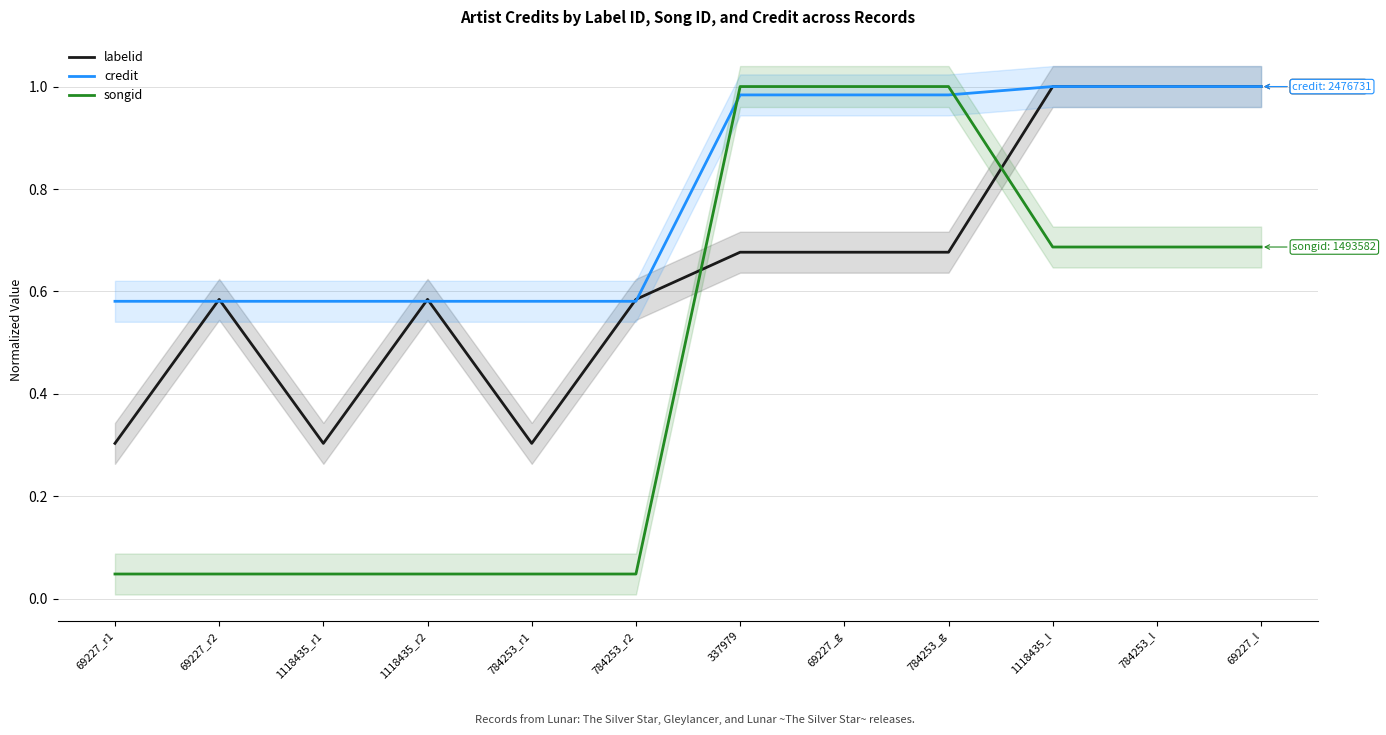

What is the total value across all series at 69227_r1?

0.9